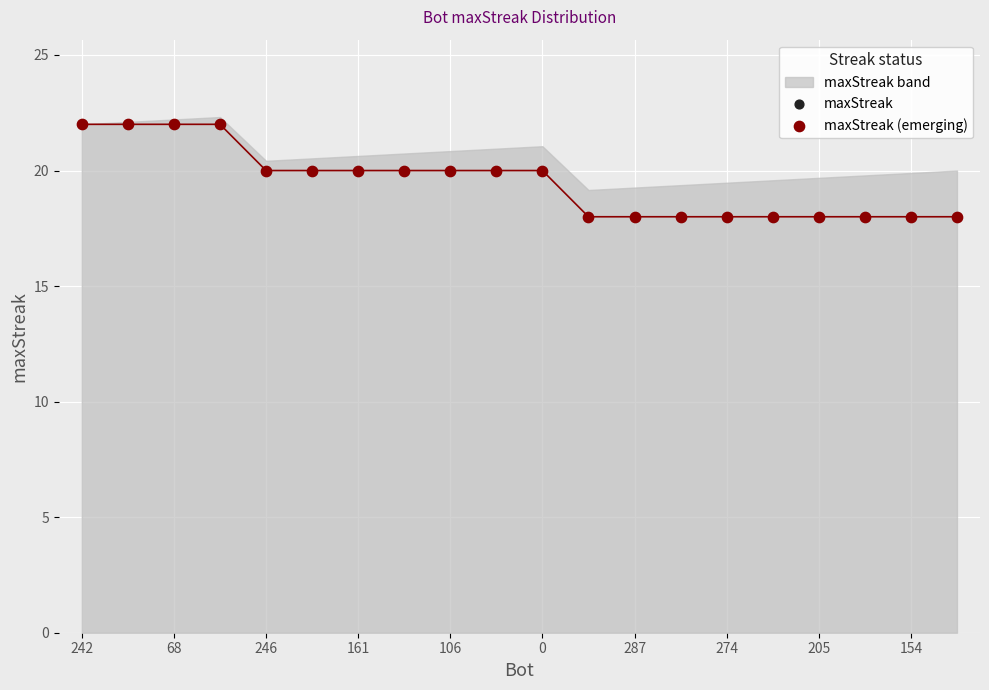

Which series reaches the maximum Y coordinate?

maxStreak